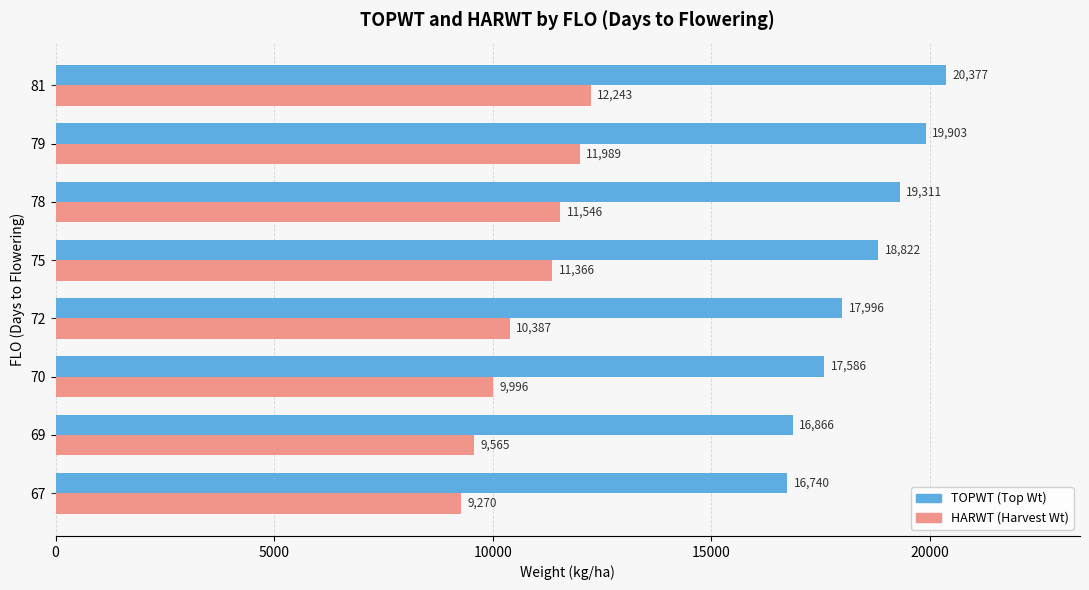

What is the greatest value displayed?

20377